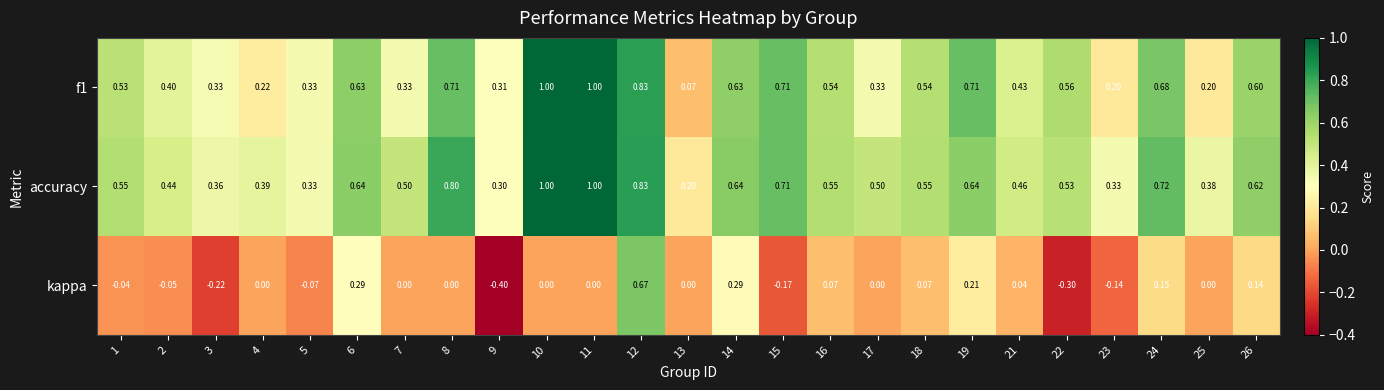

Which series has the largest total across all categories?

accuracy